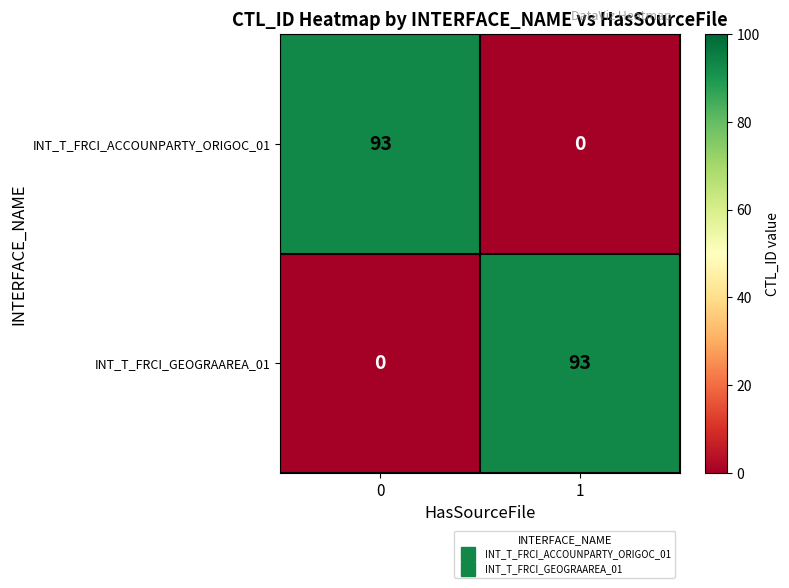

The value of INT_T_FRCI_ACCOUNPARTY_ORIGOC_01 at 1 is 36. True or false?

False